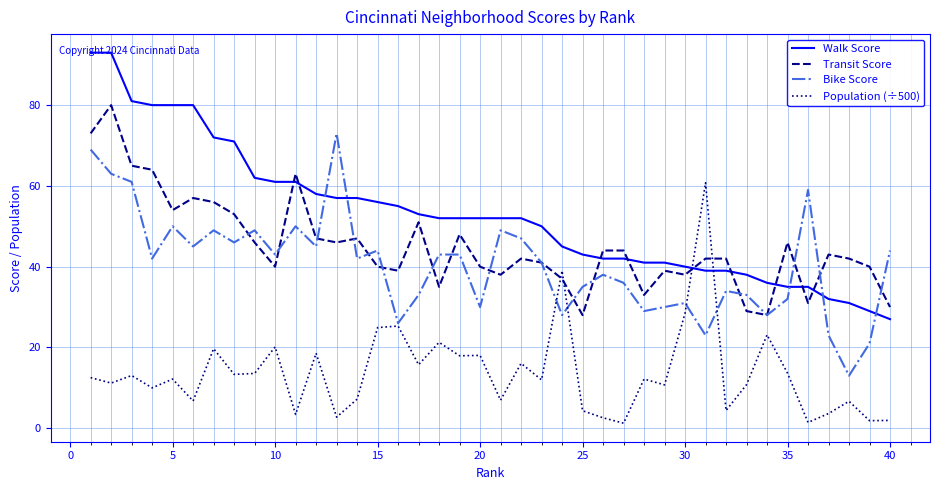

What is the maximum value for Bike Score?

73.0